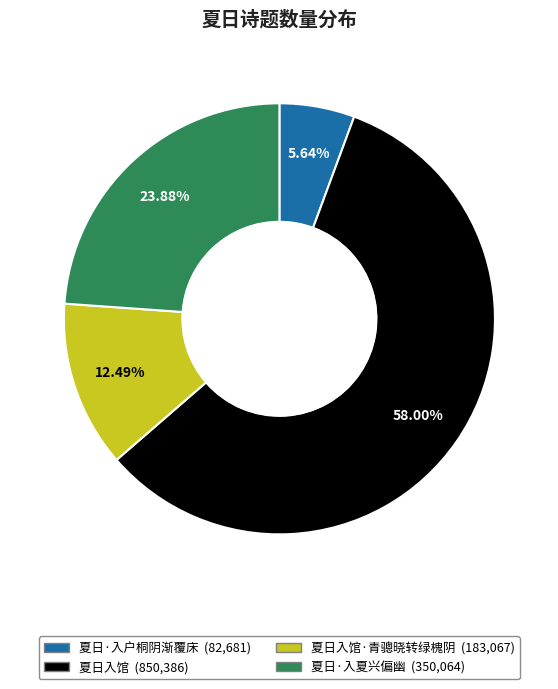

Is there any slice that represents more than half of the pie?

Yes